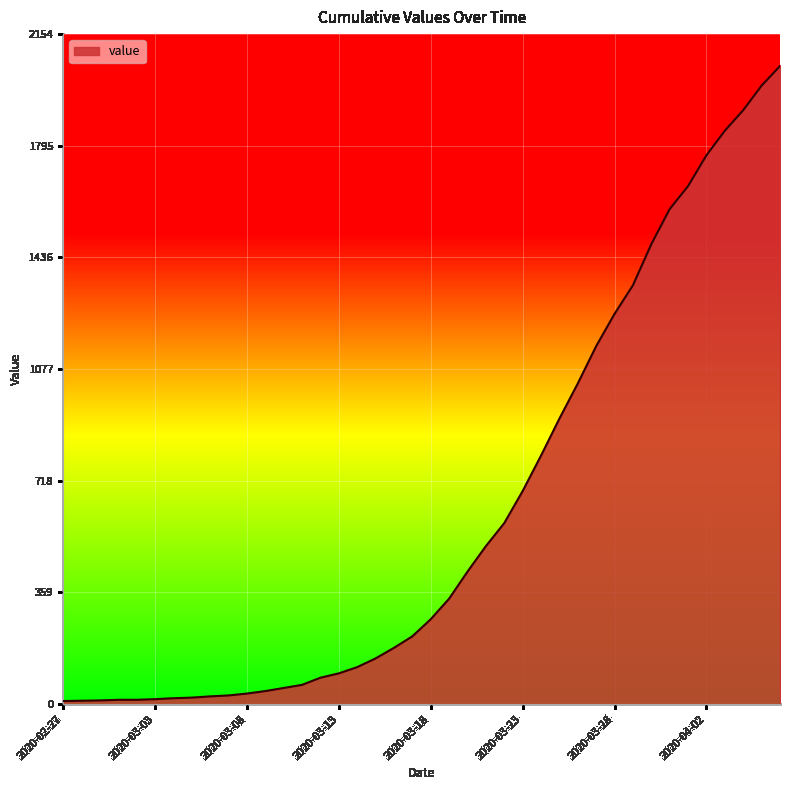

What is the maximum value shown in the chart?

2052